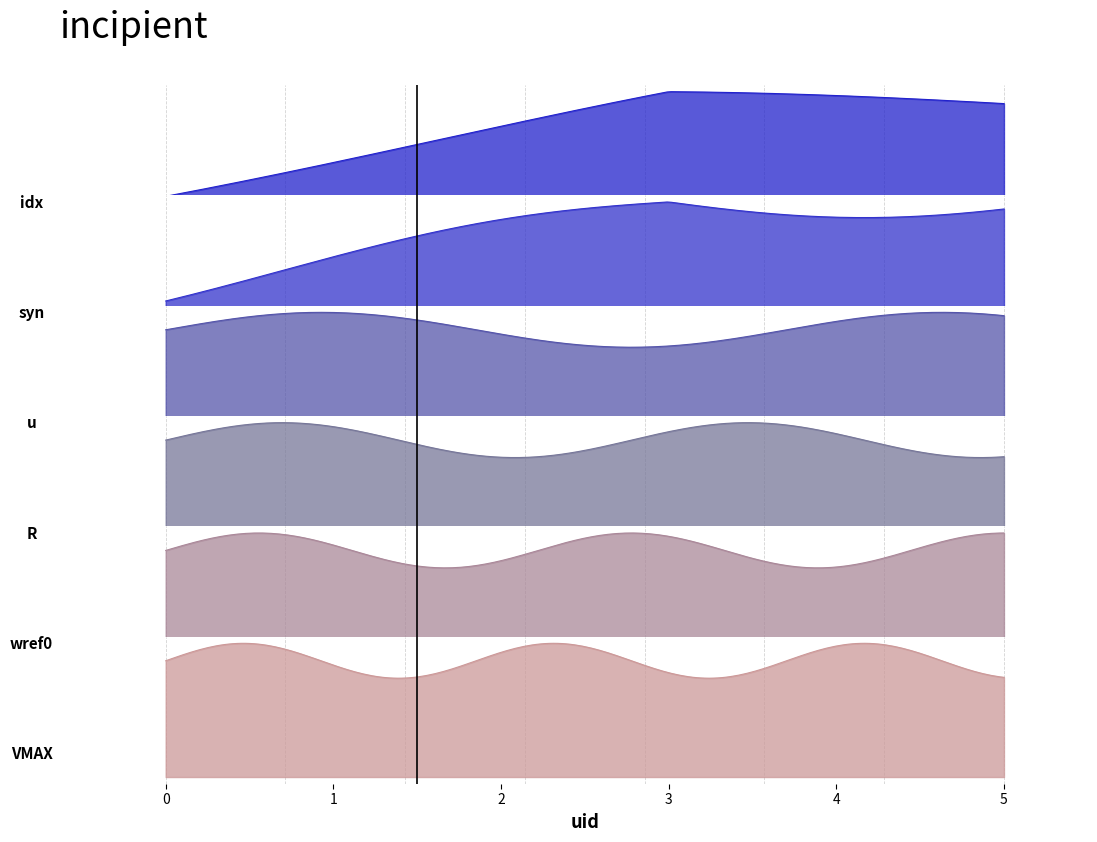

Rank the series by their maximum value, from lowest to highest.

R, u, wref0, idx, syn, VMAX